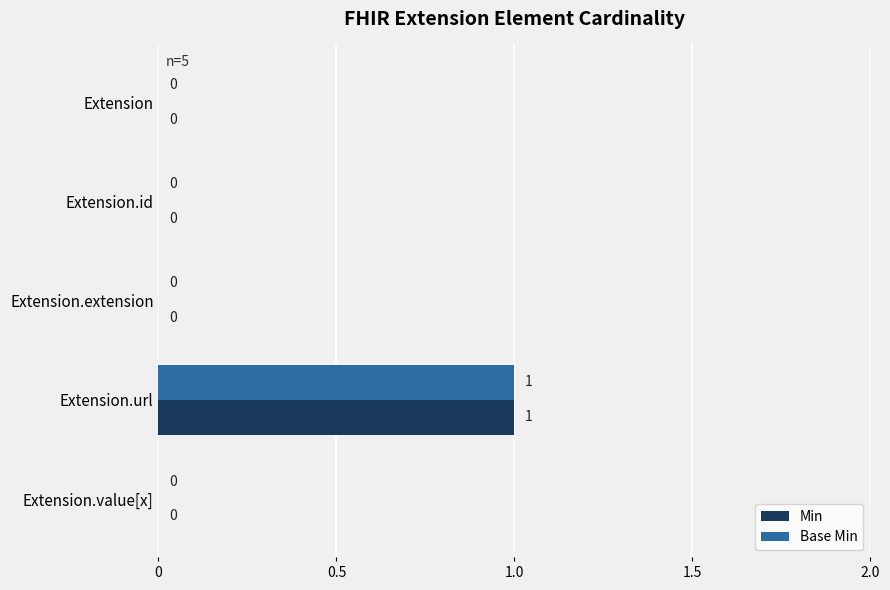

At which category is the sum across all series the highest?

Extension.url